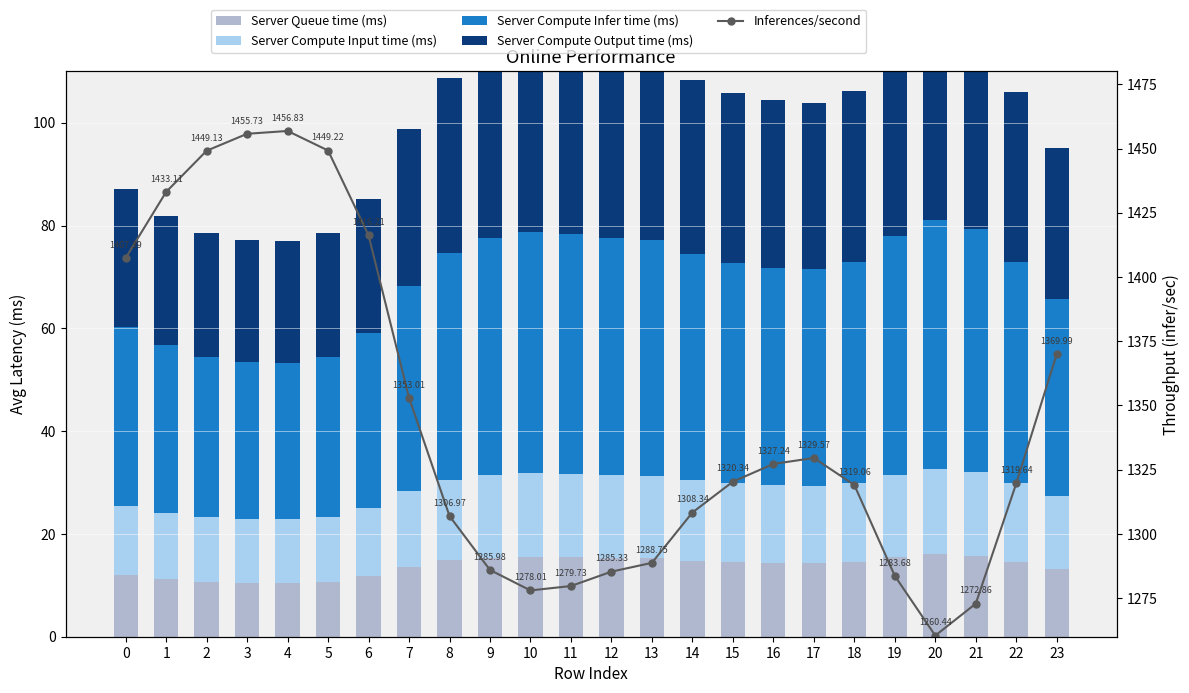

Count the number of data series in this chart.

5